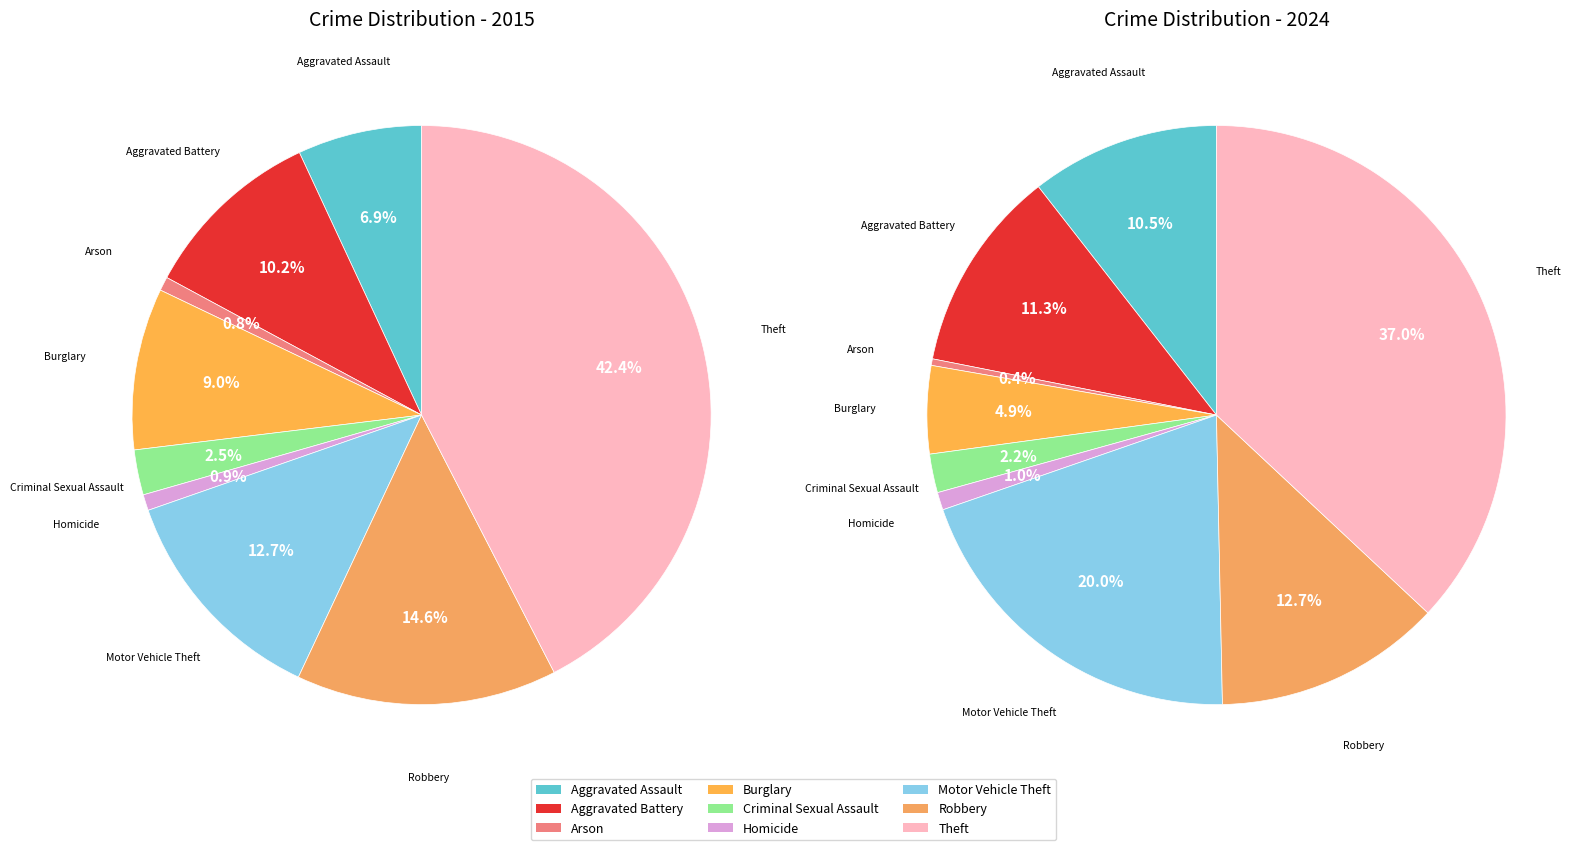

To the nearest percent, what percentage of the pie is Robbery?

15%